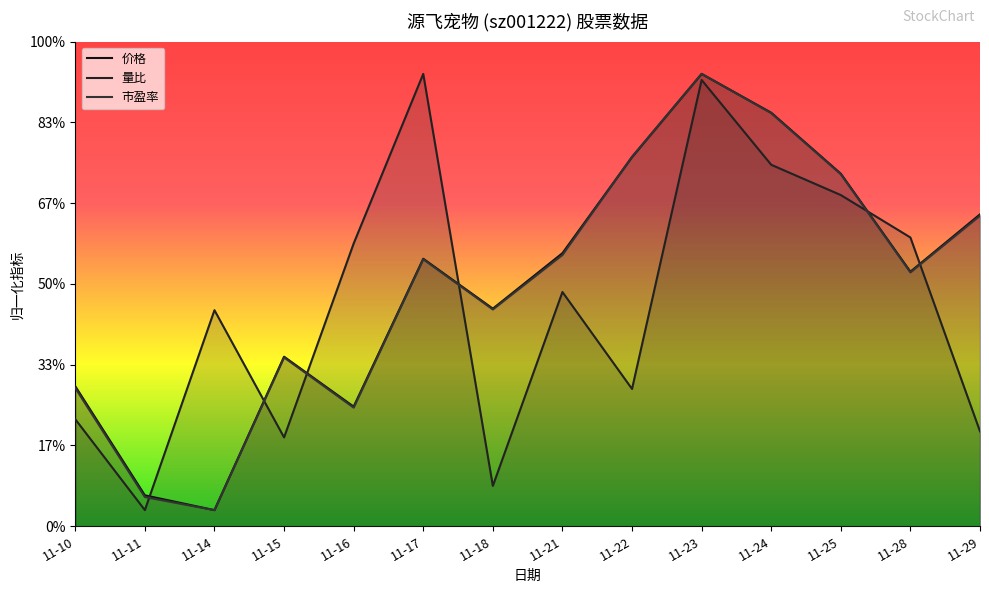

At which label does 量比 first exceed 14?

11-16